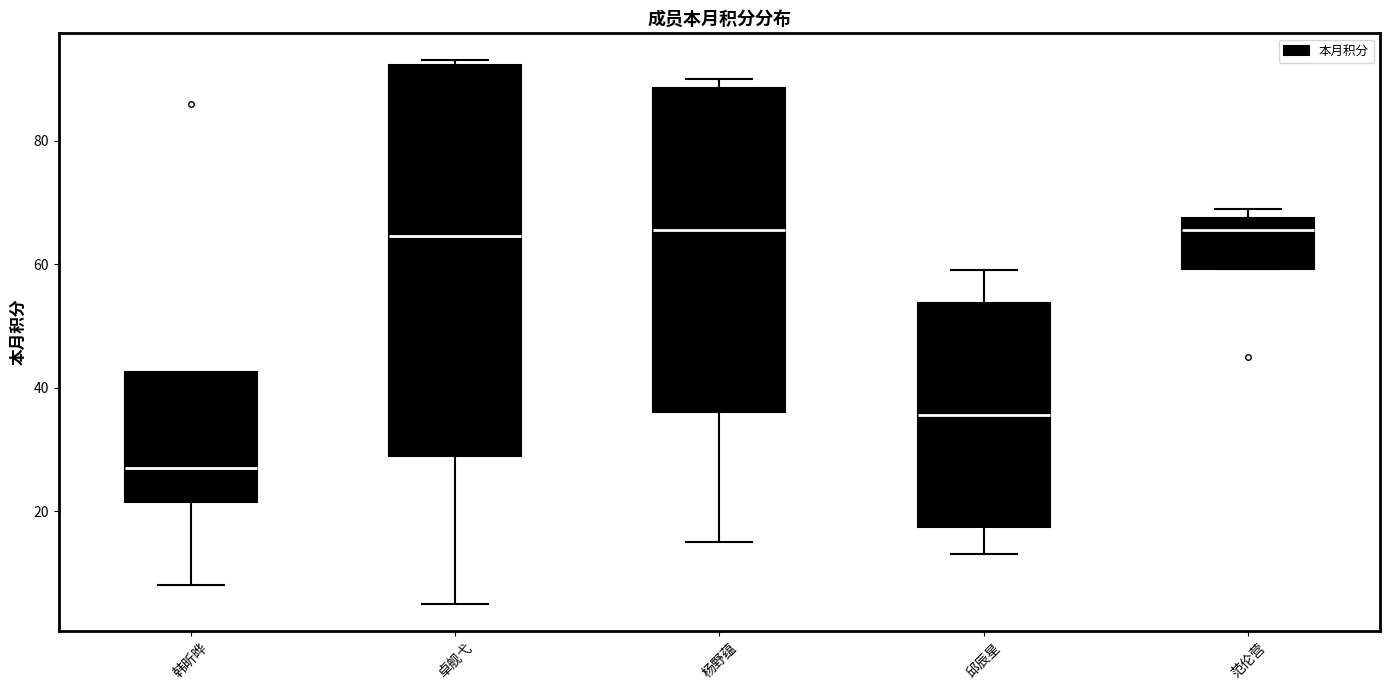

Where is the upper edge of the box for 邱辰星 on the y-axis? The values are not printed on the chart, so give them approximately, as read against the axis.

54